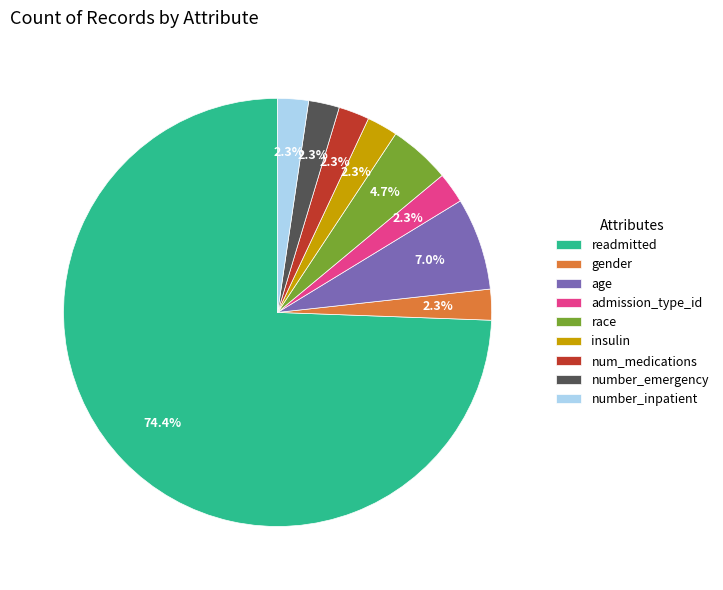

The number_emergency slice represents 16% of the pie. True or false?

False